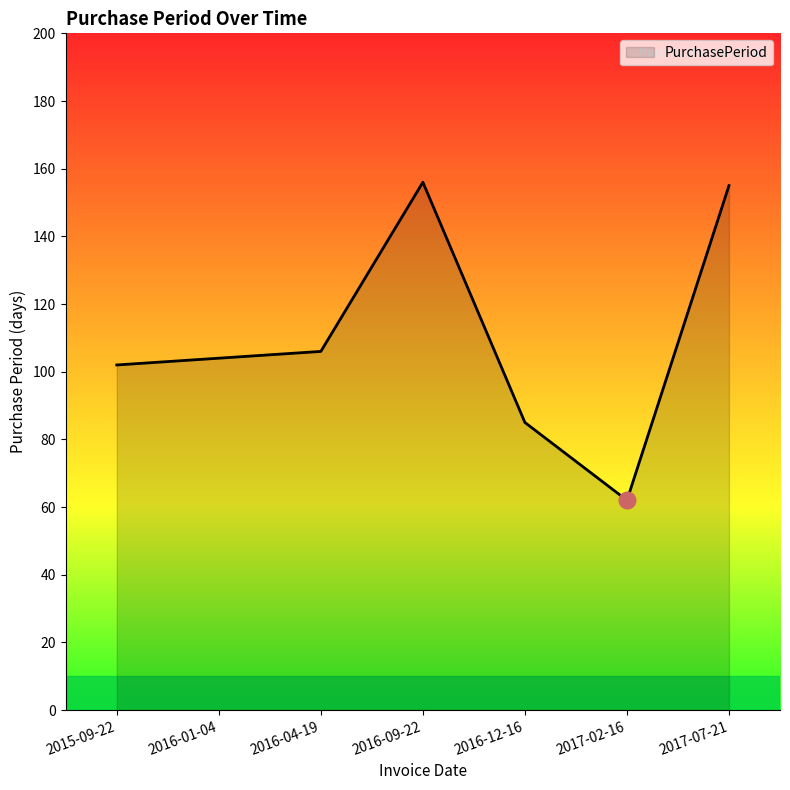

Does the chart display data point markers on the line(s)?

No